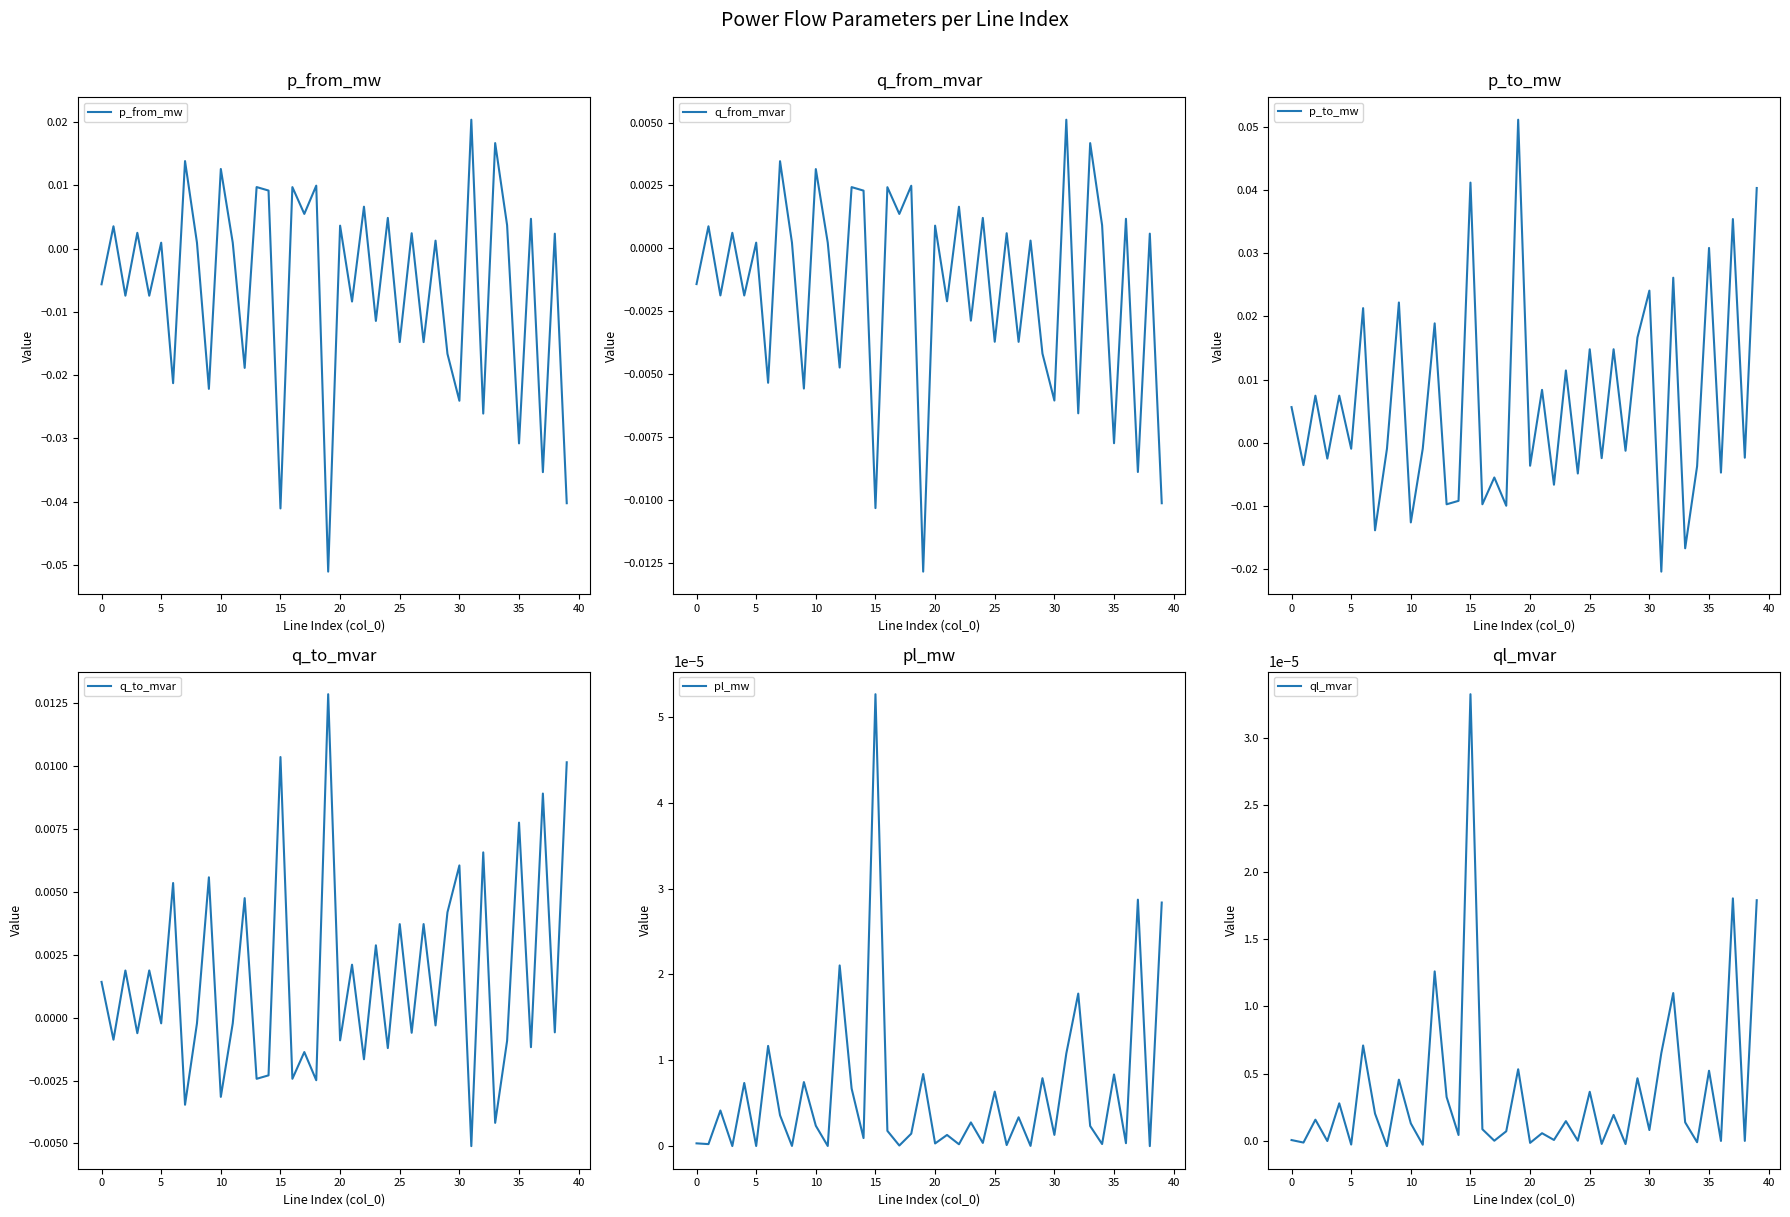

Reading left to right, transcribe all the data shown in this chart.

p_from_mw: -0.0	0.0	-0.0	0.0	-0.0	0.0	-0.0	0.0	0.0	-0.0	0.0	0.0	-0.0	0.0	0.0	-0.0	0.0	0.0	0.0	-0.1	0.0	-0.0	0.0	-0.0	0.0	-0.0	0.0	-0.0	0.0	-0.0	-0.0	0.0	-0.0	0.0	0.0	-0.0	0.0	-0.0	0.0	-0.0
q_from_mvar: -0.0	0.0	-0.0	0.0	-0.0	0.0	-0.0	0.0	0.0	-0.0	0.0	0.0	-0.0	0.0	0.0	-0.0	0.0	0.0	0.0	-0.0	0.0	-0.0	0.0	-0.0	0.0	-0.0	0.0	-0.0	0.0	-0.0	-0.0	0.0	-0.0	0.0	0.0	-0.0	0.0	-0.0	0.0	-0.0
p_to_mw: 0.0	-0.0	0.0	-0.0	0.0	-0.0	0.0	-0.0	-0.0	0.0	-0.0	-0.0	0.0	-0.0	-0.0	0.0	-0.0	-0.0	-0.0	0.1	-0.0	0.0	-0.0	0.0	-0.0	0.0	-0.0	0.0	-0.0	0.0	0.0	-0.0	0.0	-0.0	-0.0	0.0	-0.0	0.0	-0.0	0.0
q_to_mvar: 0.0	-0.0	0.0	-0.0	0.0	-0.0	0.0	-0.0	-0.0	0.0	-0.0	-0.0	0.0	-0.0	-0.0	0.0	-0.0	-0.0	-0.0	0.0	-0.0	0.0	-0.0	0.0	-0.0	0.0	-0.0	0.0	-0.0	0.0	0.0	-0.0	0.0	-0.0	-0.0	0.0	-0.0	0.0	-0.0	0.0
pl_mw: 0.0	0.0	0.0	0.0	0.0	0.0	0.0	0.0	0.0	0.0	0.0	0.0	0.0	0.0	0.0	0.0	0.0	0.0	0.0	0.0	0.0	0.0	0.0	0.0	0.0	0.0	0.0	0.0	0.0	0.0	0.0	0.0	0.0	0.0	0.0	0.0	0.0	0.0	0.0	0.0
ql_mvar: 0.0	-0.0	0.0	-0.0	0.0	-0.0	0.0	0.0	-0.0	0.0	0.0	-0.0	0.0	0.0	0.0	0.0	0.0	0.0	0.0	0.0	-0.0	0.0	0.0	0.0	0.0	0.0	-0.0	0.0	-0.0	0.0	0.0	0.0	0.0	0.0	-0.0	0.0	-0.0	0.0	-0.0	0.0